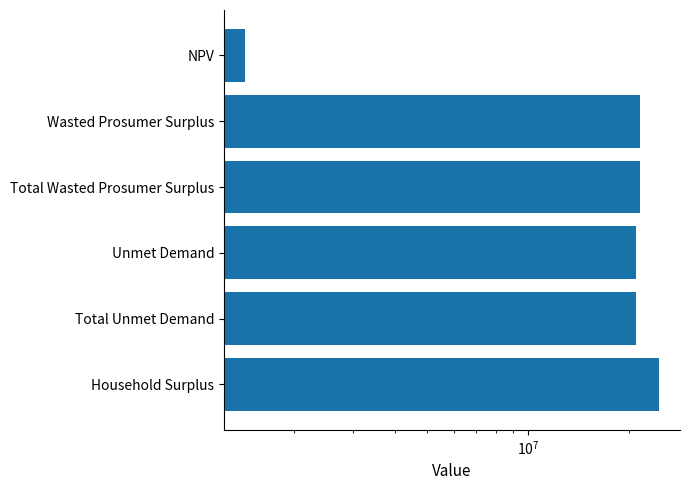

What is the smallest value displayed?

1422835.1